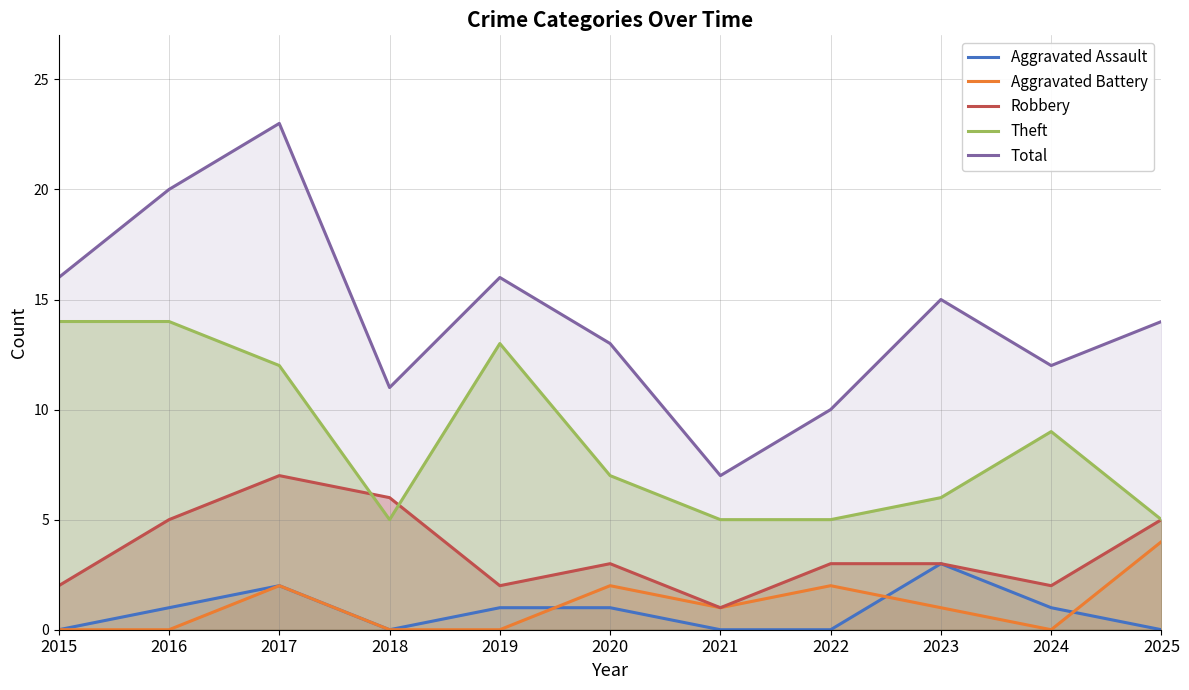

What is the value of the Aggravated Assault point at the 10th from the left?

1